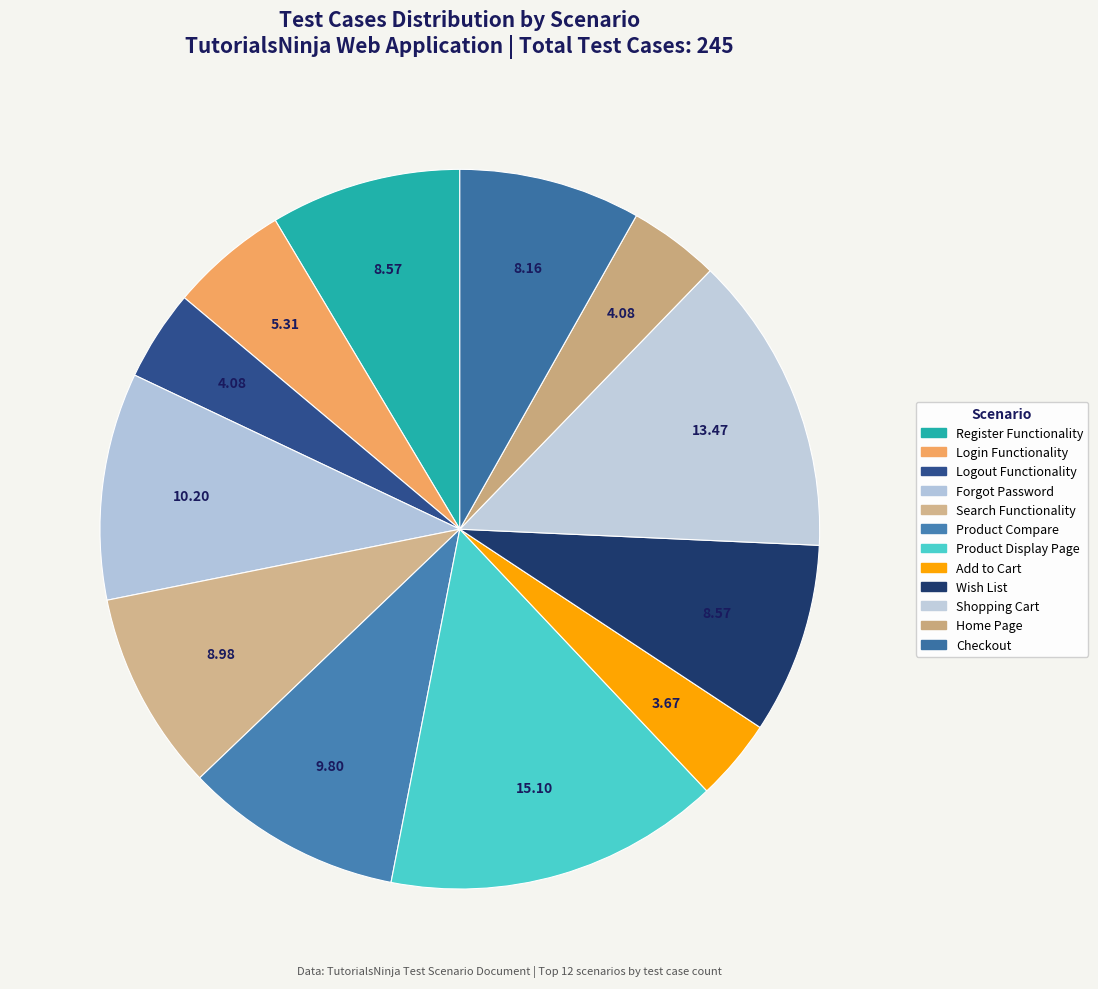

Count the number of slices in the pie.

12